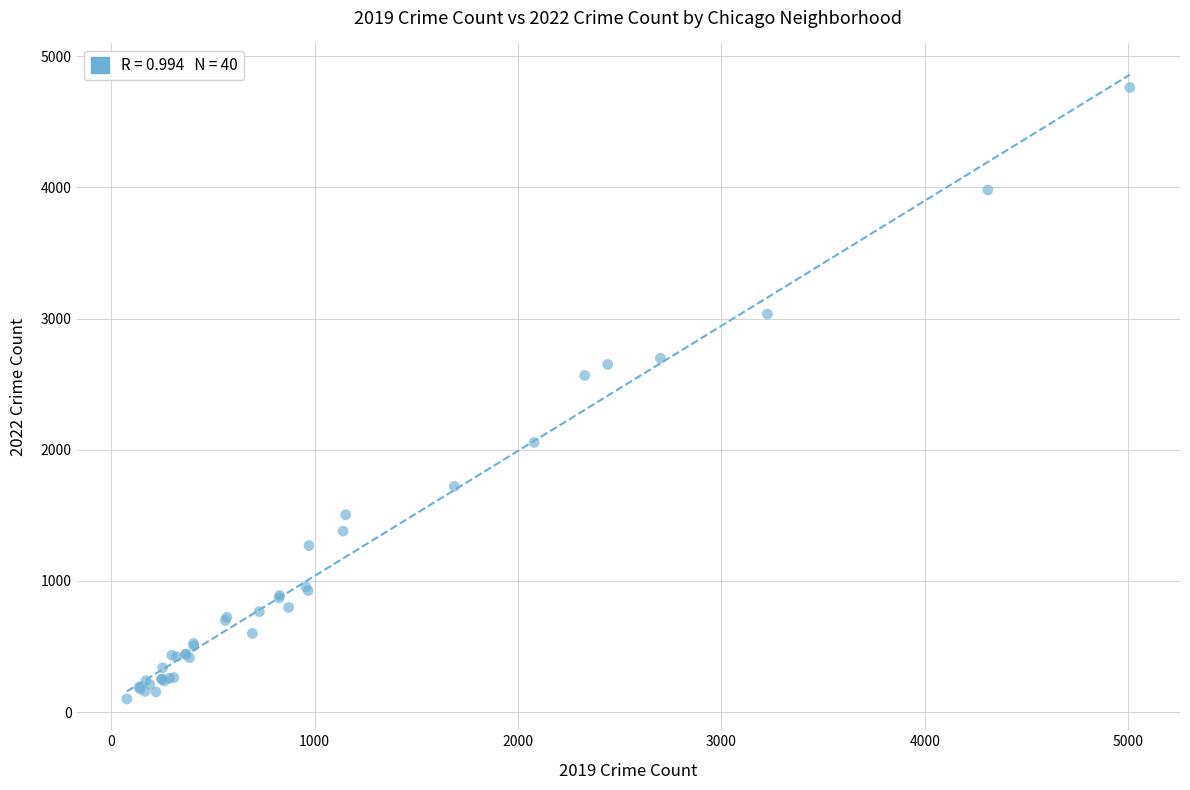

What Y value in the scatter plot is closest to 2430?

2566